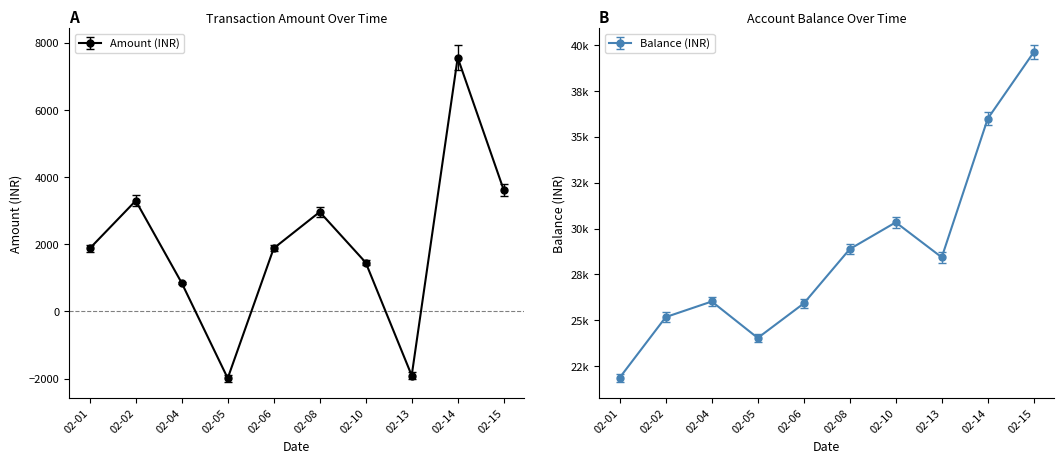

What is the highest value of the Amount (INR) series?

7563.5